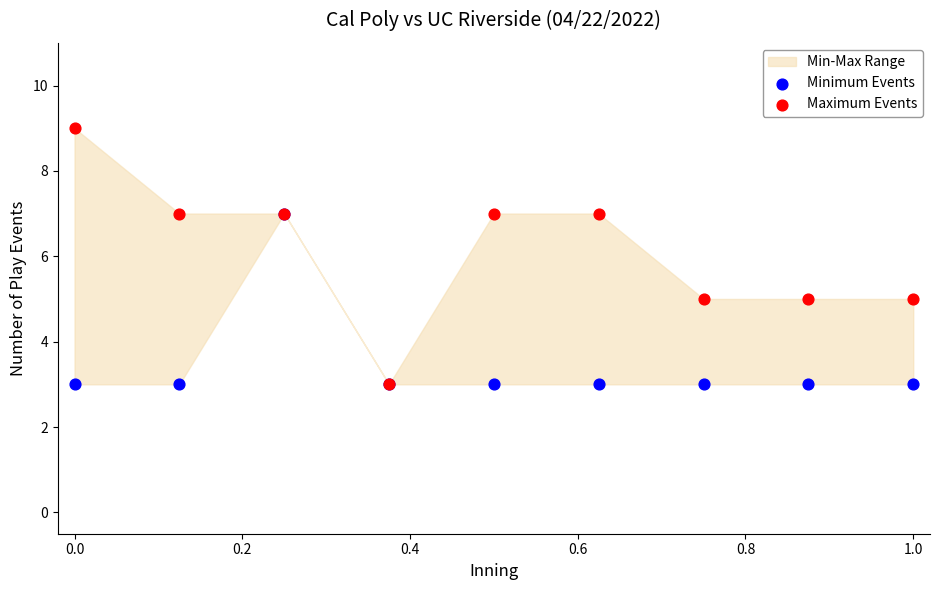

Which series contains the lowest Y value?

Minimum Events